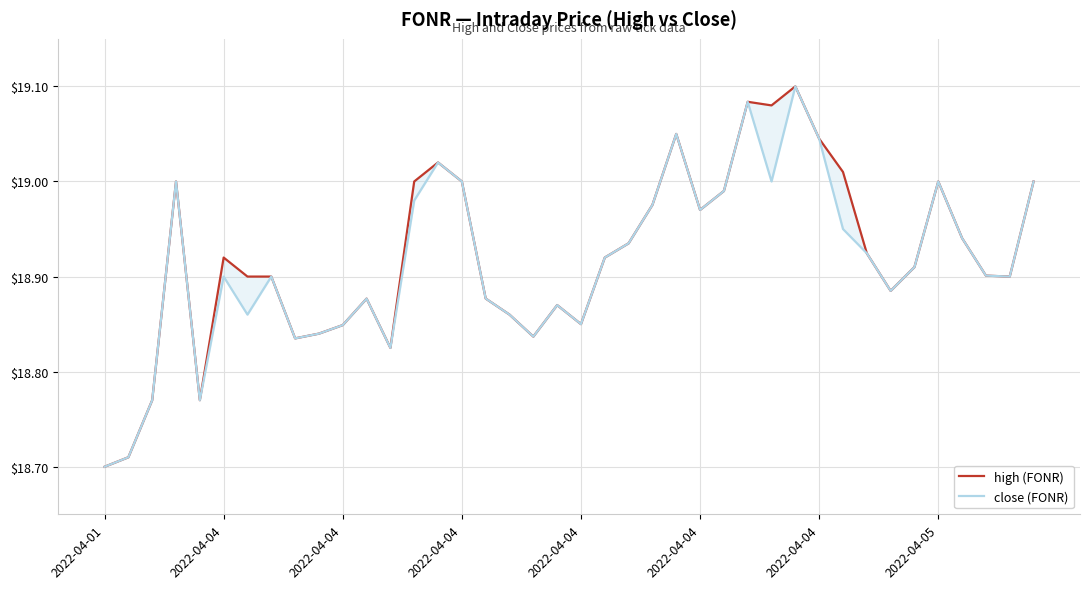

In close (FONR), how many points are lower than both neighbors (excluding endpoints)?

10